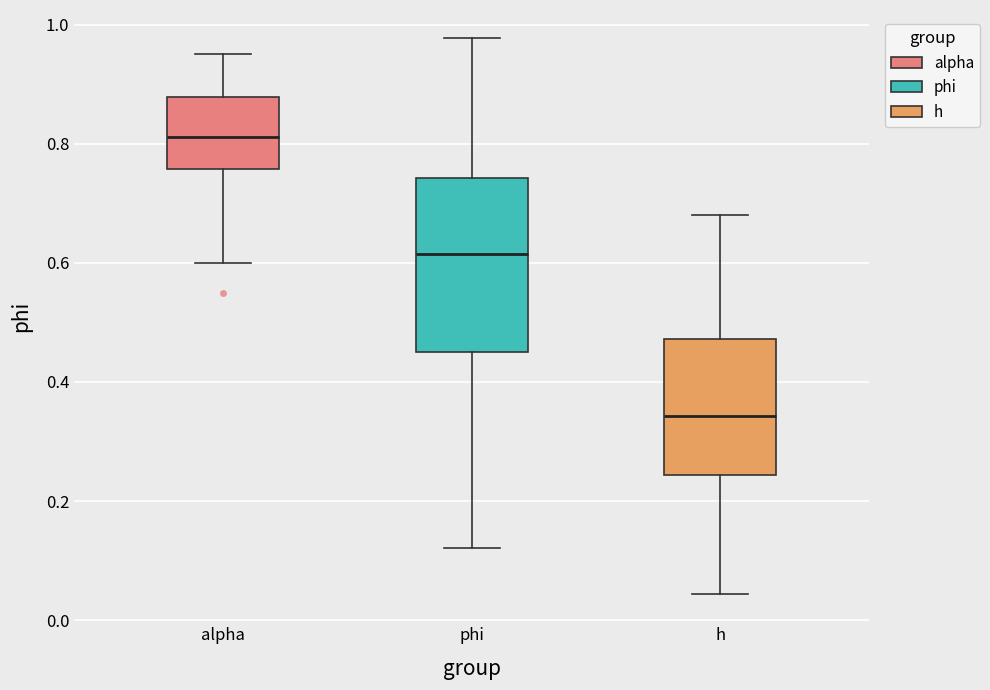

Which box is the tallest, from its lower edge to its upper edge?

phi